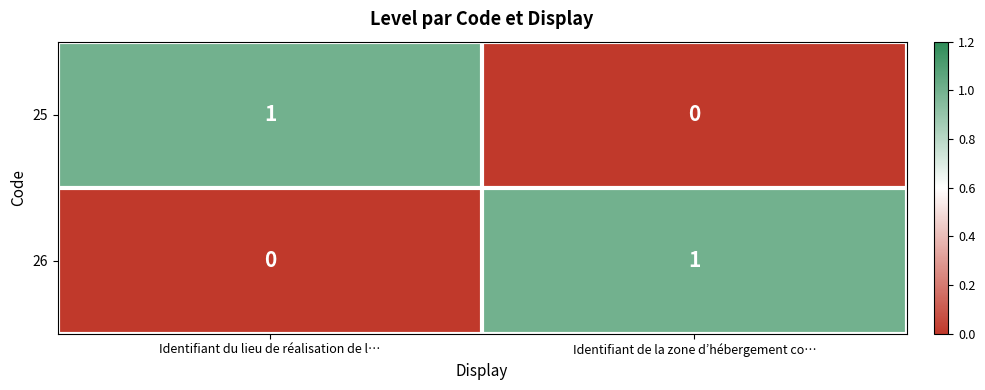

The value of 26 at Identifiant de la zone d’hébergement co… is 2. True or false?

False